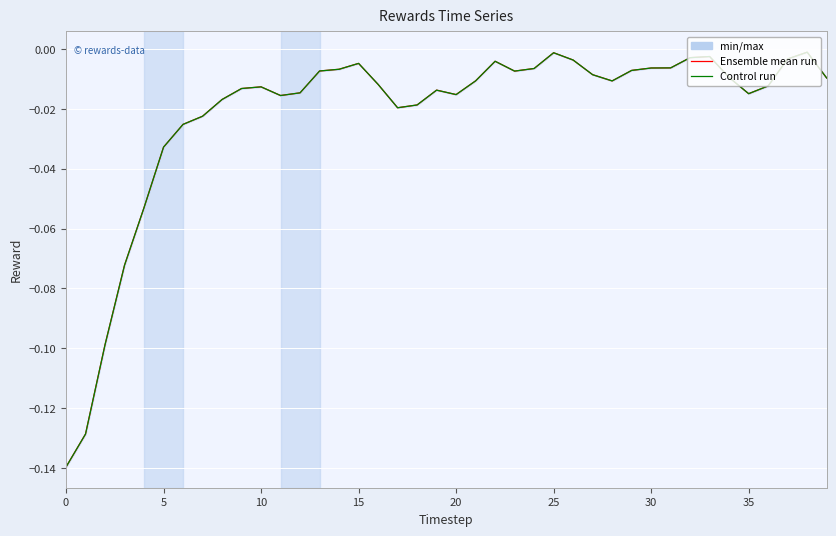

What is the sum of all Ensemble mean run values?

-0.9